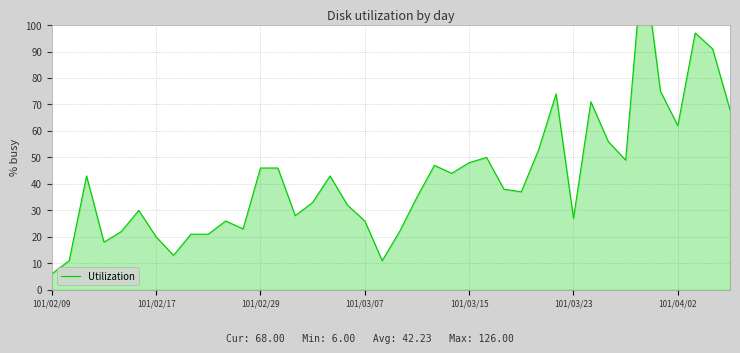

What is the change in value from 101/02/17 to 101/03/23?

+7